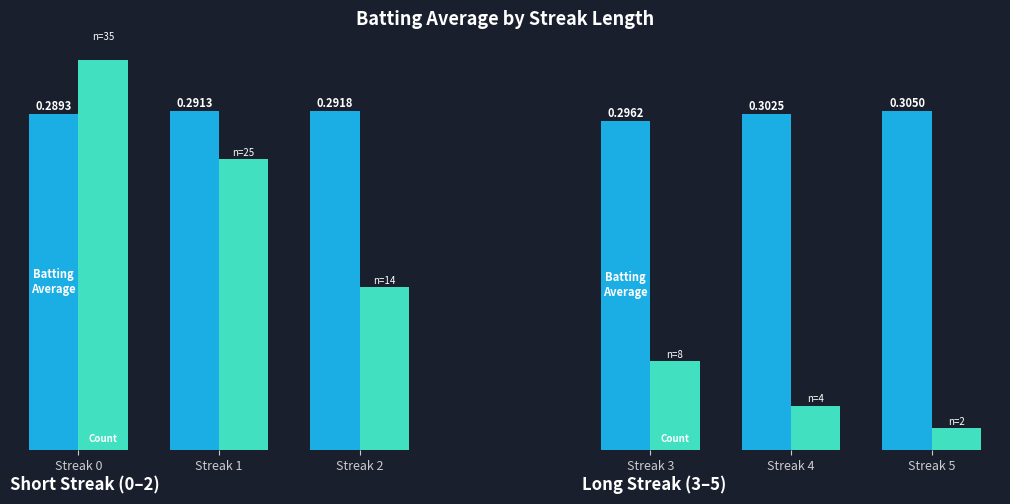

Is the value of Batting Average at Streak 4 greater than the value of Count (×100) at Streak 5?

Yes